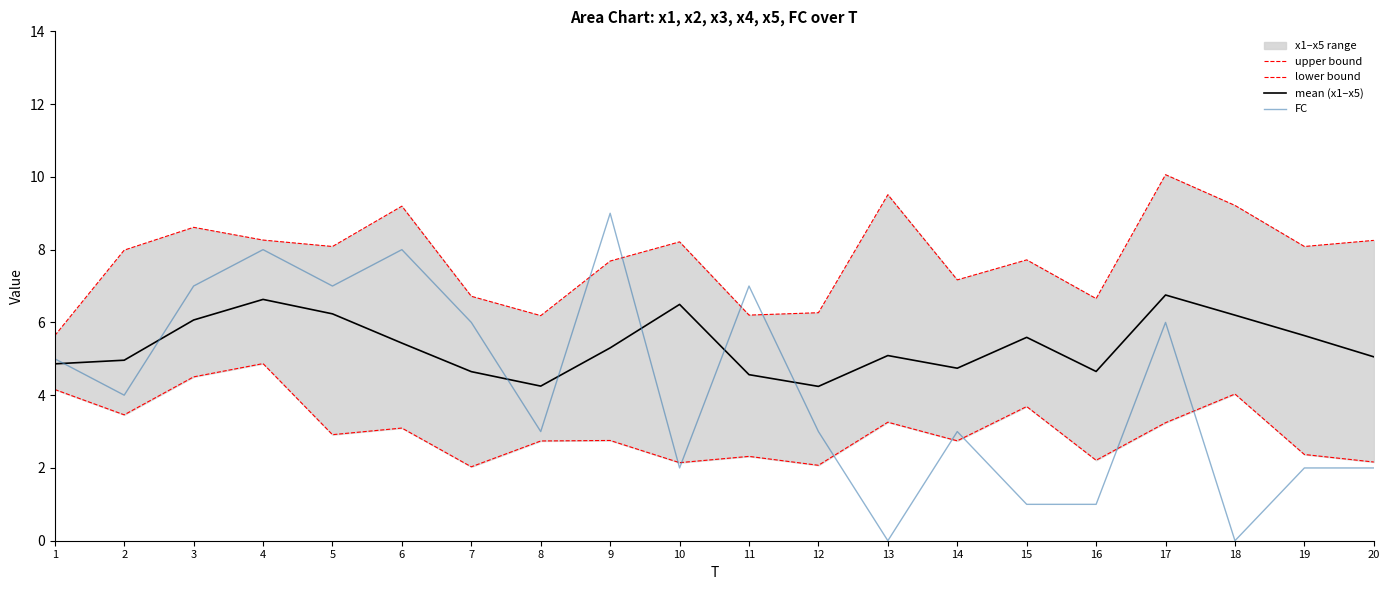

Which has a higher value, 1 or 9?

9